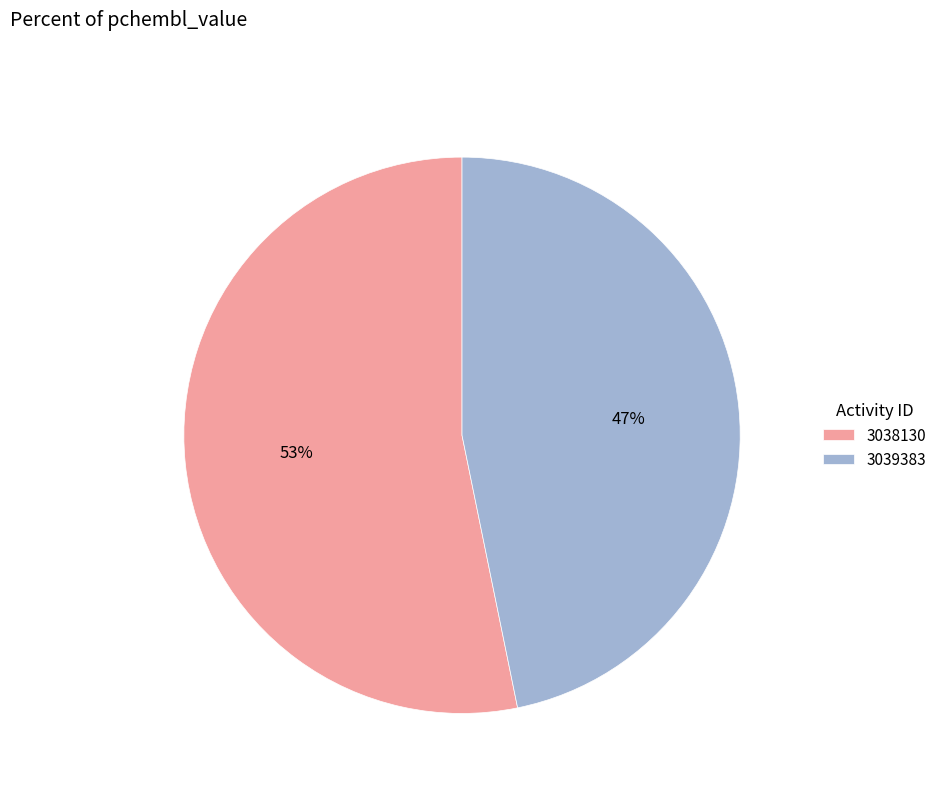

Does 3038130 represent more than half of the total?

Yes